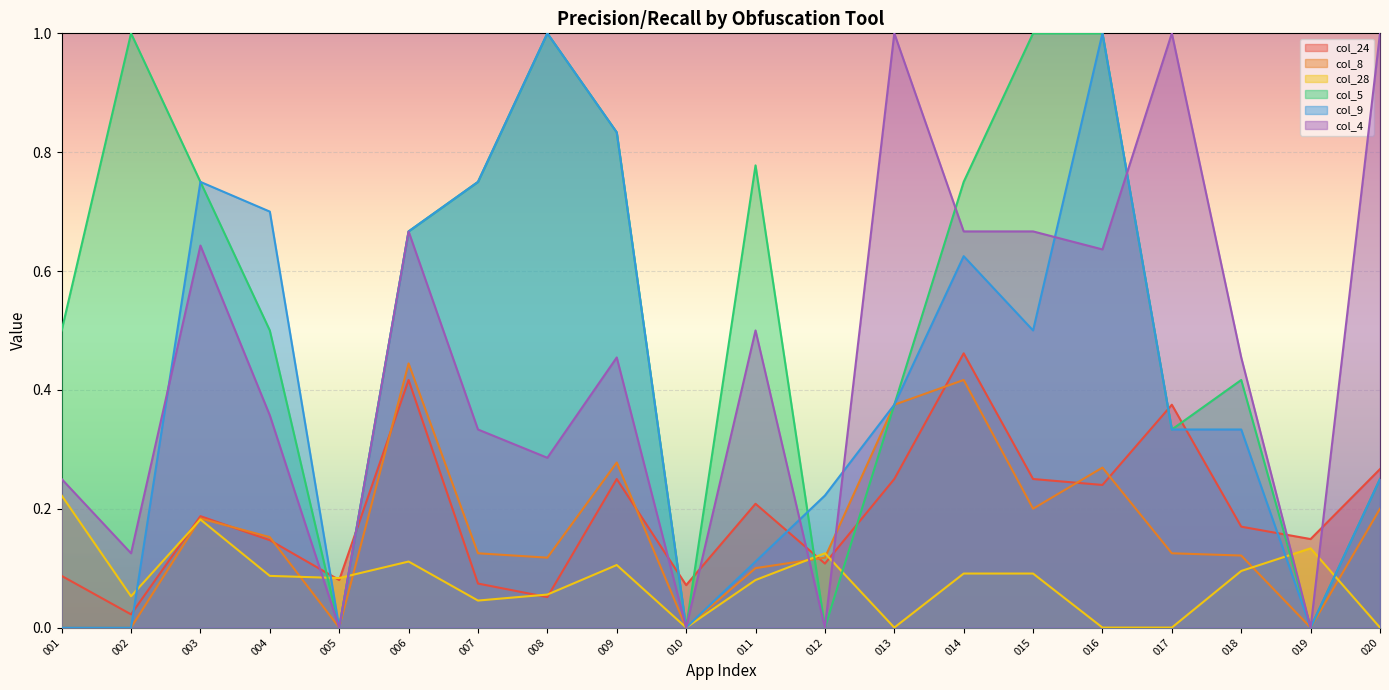

Count the number of data series in this chart.

6